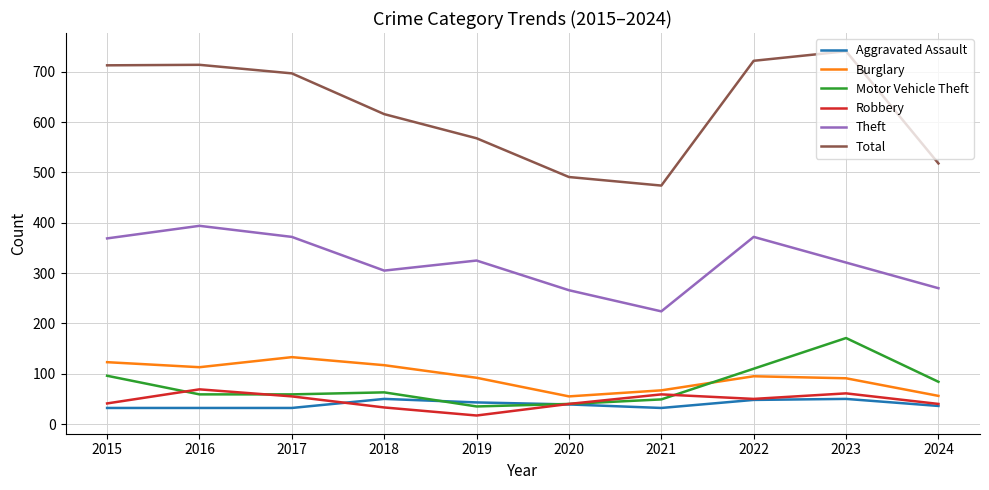

Rank the series by their maximum value, from lowest to highest.

Aggravated Assault, Robbery, Burglary, Motor Vehicle Theft, Theft, Total